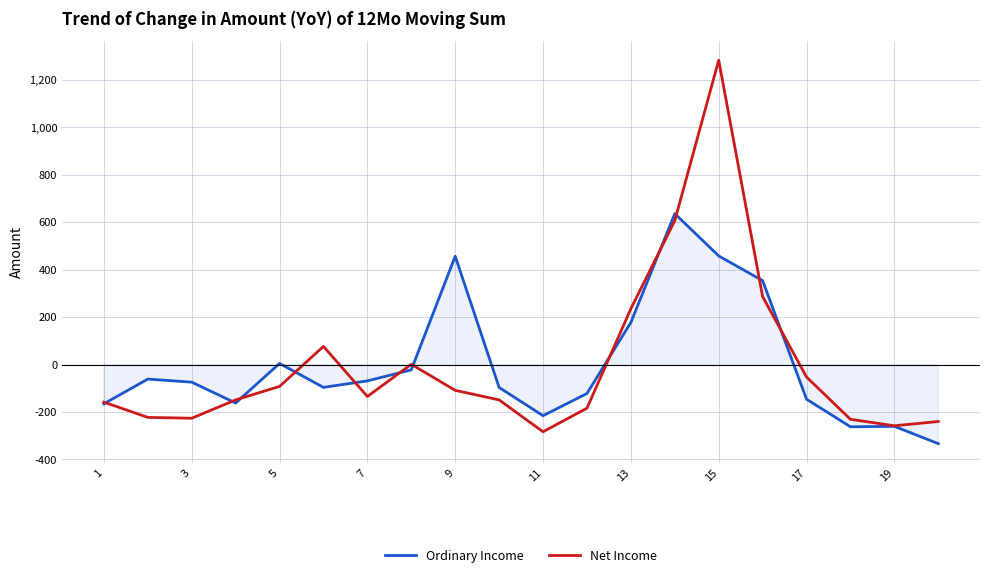

Which series has the widest spread of values?

Net Income